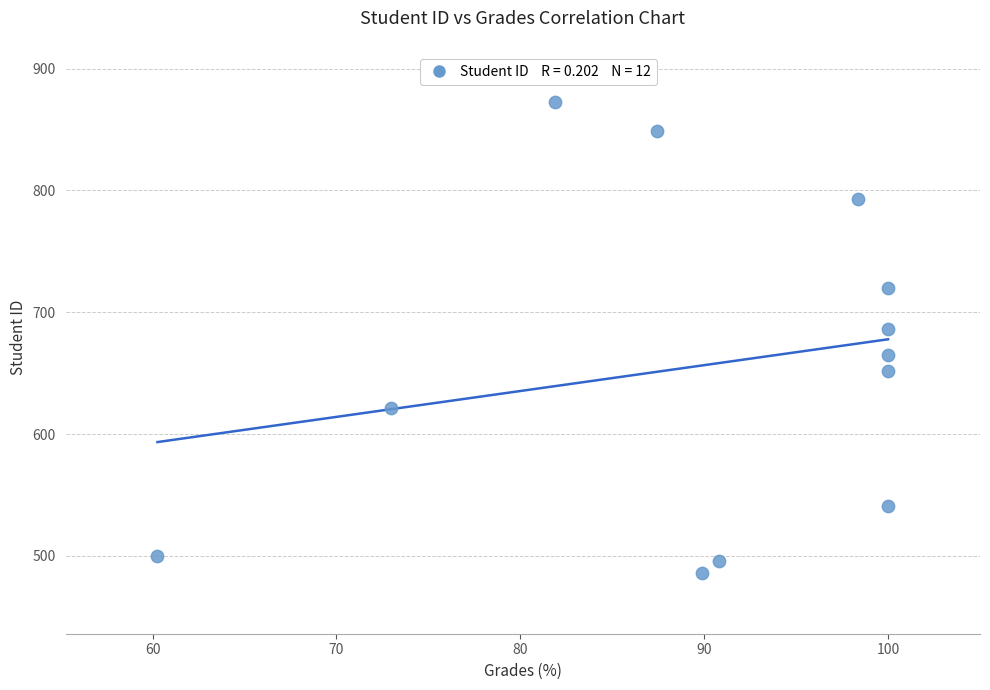

What is the range of Y values (max minus min)?

387